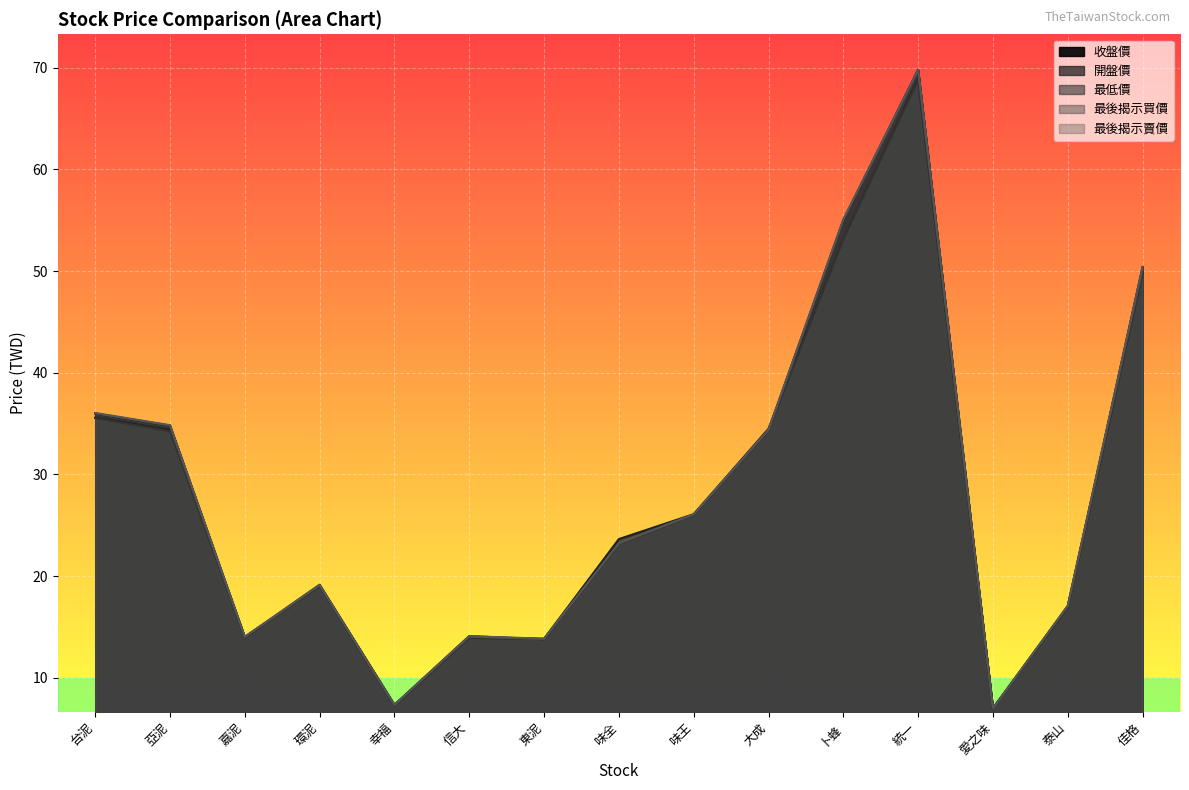

After their last crossing, which series has the higher values: 開盤價 or 最後揭示賣價?

最後揭示賣價